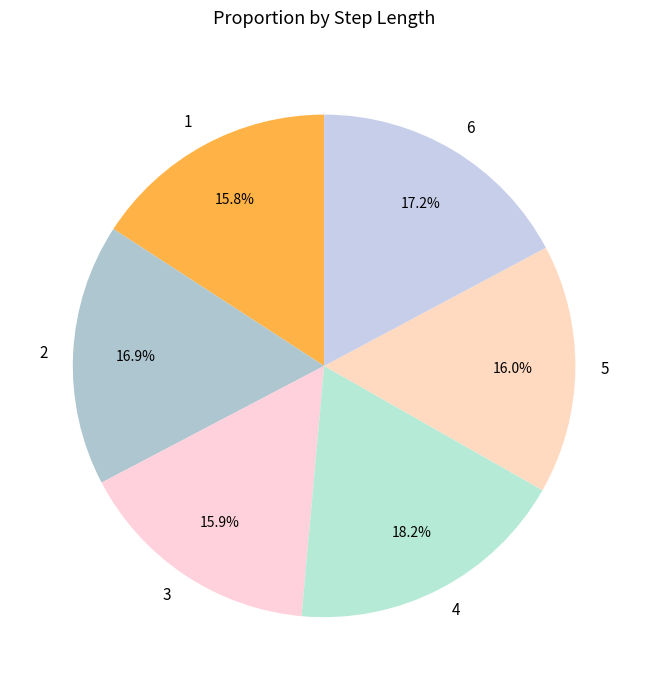

Which category has the biggest portion of the pie?

4